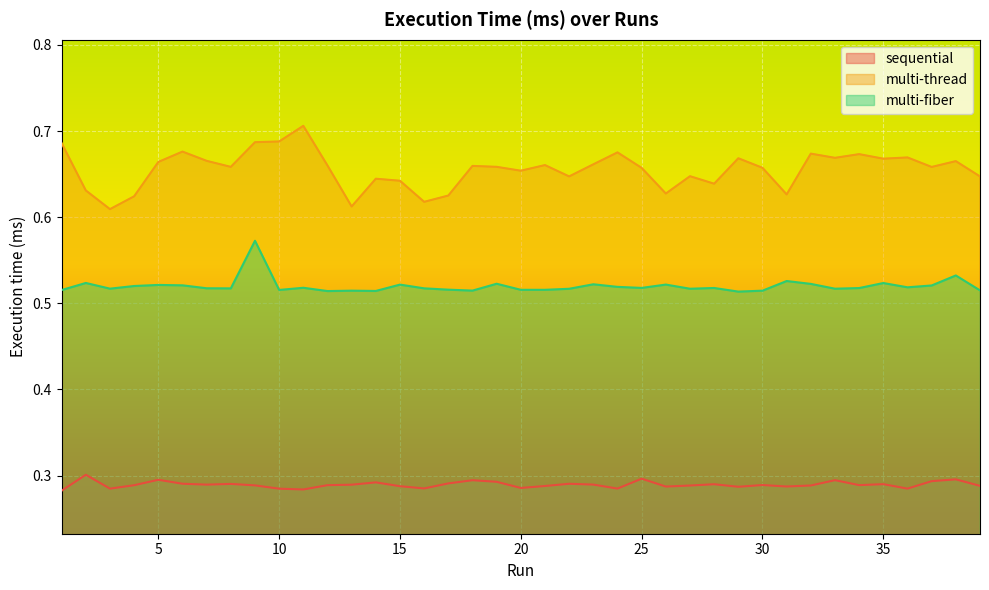

How many categories are shown in the chart?

39